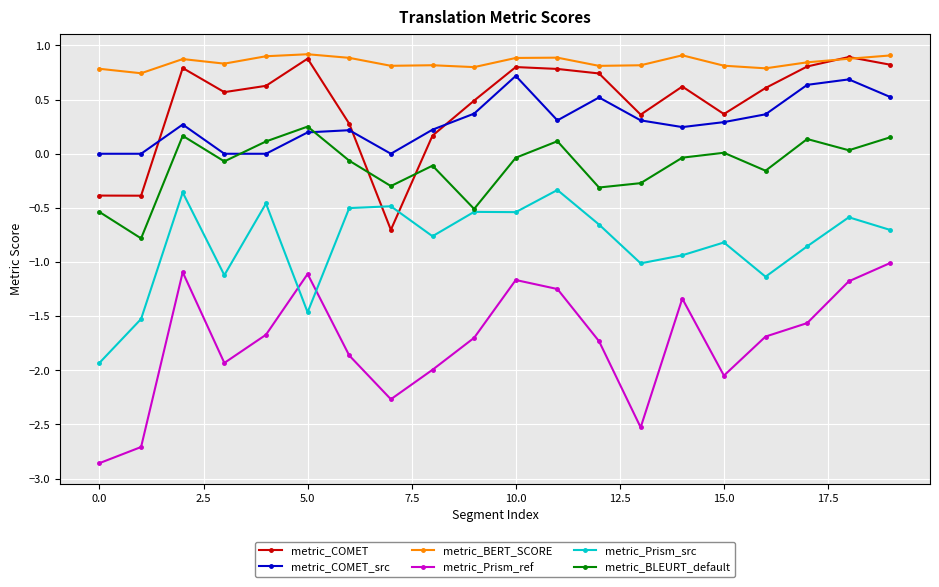

What is the value of the metric_COMET point at the 10th from the left?

0.5